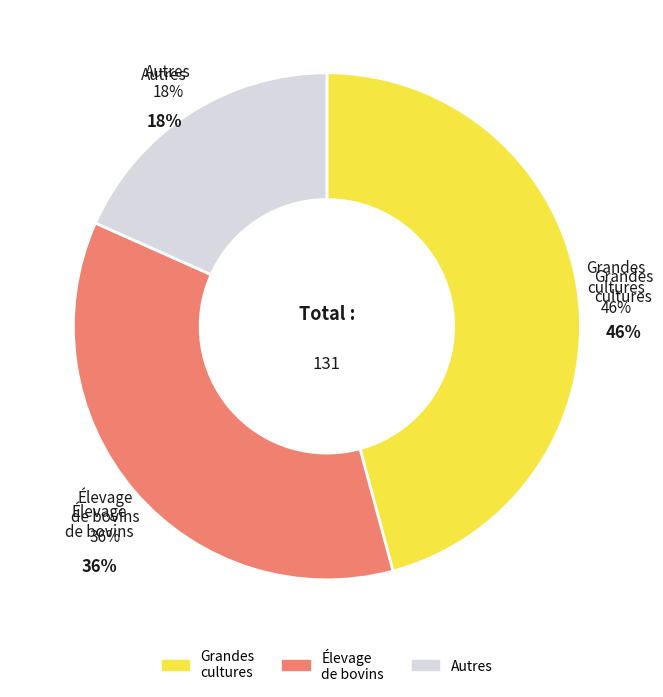

Do 7 and 12 together represent more than half of the pie?

No